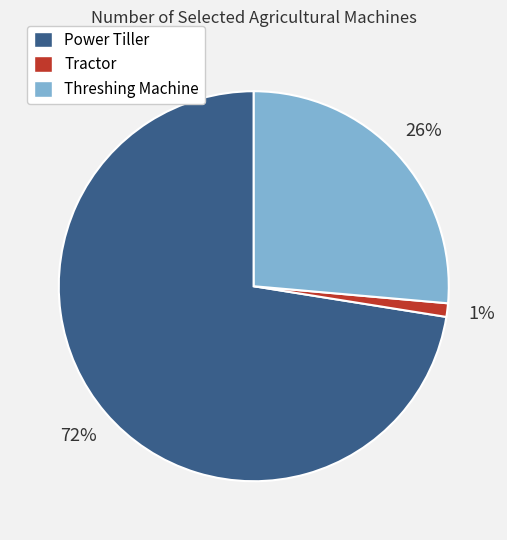

Is there a majority slice in this chart?

Yes